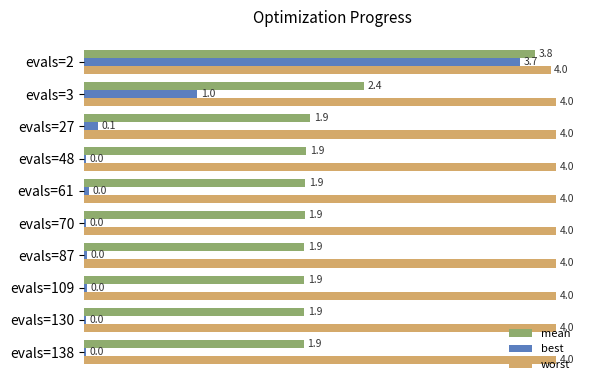

What is the average value of the best series?

0.5